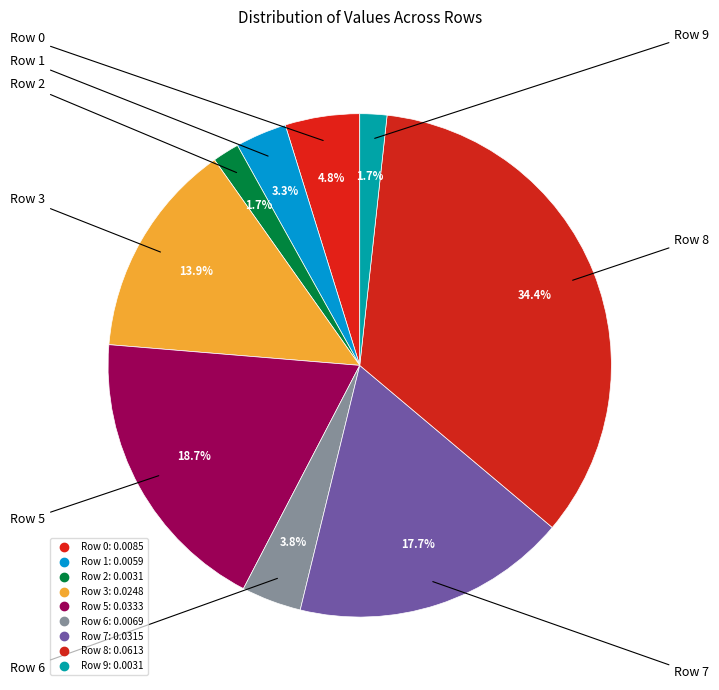

How many slices are in this pie chart?

9